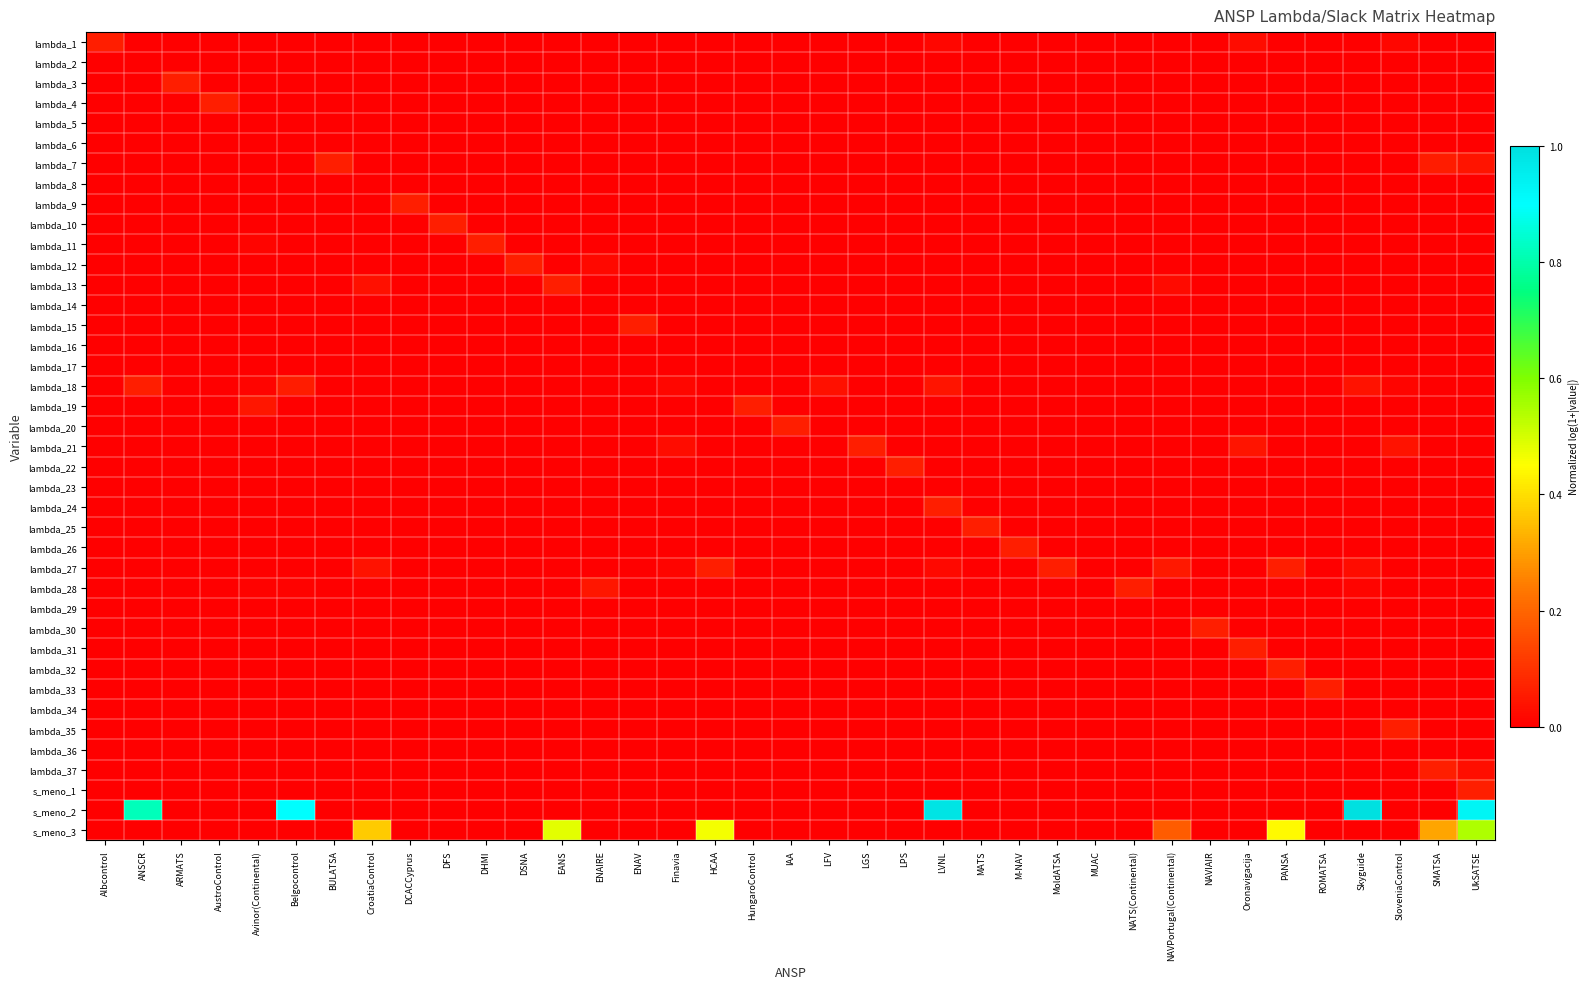

Reading left to right, transcribe all the data shown in this chart.

lambda_1: Albcontrol=0.1	ANSCR=0.0	ARMATS=0.0	AustroControl=0.0	Avinor(Continental)=0.0	Belgocontrol=0.0	BULATSA=0.0	CroatiaControl=0.0	DCACCyprus=0.0	DFS=0.0	DHMI=0.0	DSNA=0.0	EANS=0.0	ENAIRE=0.0	ENAV=0.0	Finavia=0.0	HCAA=0.0	HungaroControl=0.0	IAA=0.0	LFV=0.0	LGS=0.0	LPS=0.0	LVNL=0.0	MATS=0.0	M-NAV=0.0	MoldATSA=0.0	MUAC=0.0	NATS(Continental)=0.0	NAVPortugal(Continental)=0.0	NAVIAIR=0.0	Oronavigacija=0.0	PANSA=0.0	ROMATSA=0.0	Skyguide=0.0	SloveniaControl=0.0	SMATSA=0.0	UkSATSE=0.0
lambda_2: Albcontrol=0.0	ANSCR=0.0	ARMATS=0.0	AustroControl=0.0	Avinor(Continental)=0.0	Belgocontrol=0.0	BULATSA=0.0	CroatiaControl=0.0	DCACCyprus=0.0	DFS=0.0	DHMI=0.0	DSNA=0.0	EANS=0.0	ENAIRE=0.0	ENAV=0.0	Finavia=0.0	HCAA=0.0	HungaroControl=0.0	IAA=0.0	LFV=0.0	LGS=0.0	LPS=0.0	LVNL=0.0	MATS=0.0	M-NAV=0.0	MoldATSA=0.0	MUAC=0.0	NATS(Continental)=0.0	NAVPortugal(Continental)=0.0	NAVIAIR=0.0	Oronavigacija=0.0	PANSA=0.0	ROMATSA=0.0	Skyguide=0.0	SloveniaControl=0.0	SMATSA=0.0	UkSATSE=0.0
lambda_3: Albcontrol=0.0	ANSCR=0.0	ARMATS=0.1	AustroControl=0.0	Avinor(Continental)=0.0	Belgocontrol=0.0	BULATSA=0.0	CroatiaControl=0.0	DCACCyprus=0.0	DFS=0.0	DHMI=0.0	DSNA=0.0	EANS=0.0	ENAIRE=0.0	ENAV=0.0	Finavia=0.0	HCAA=0.0	HungaroControl=0.0	IAA=0.0	LFV=0.0	LGS=0.0	LPS=0.0	LVNL=0.0	MATS=0.0	M-NAV=0.0	MoldATSA=0.0	MUAC=0.0	NATS(Continental)=0.0	NAVPortugal(Continental)=0.0	NAVIAIR=0.0	Oronavigacija=0.0	PANSA=0.0	ROMATSA=0.0	Skyguide=0.0	SloveniaControl=0.0	SMATSA=0.0	UkSATSE=0.0
lambda_4: Albcontrol=0.0	ANSCR=0.0	ARMATS=0.0	AustroControl=0.1	Avinor(Continental)=0.0	Belgocontrol=0.0	BULATSA=0.0	CroatiaControl=0.0	DCACCyprus=0.0	DFS=0.0	DHMI=0.0	DSNA=0.0	EANS=0.0	ENAIRE=0.0	ENAV=0.0	Finavia=0.0	HCAA=0.0	HungaroControl=0.0	IAA=0.0	LFV=0.0	LGS=0.0	LPS=0.0	LVNL=0.0	MATS=0.0	M-NAV=0.0	MoldATSA=0.0	MUAC=0.0	NATS(Continental)=0.0	NAVPortugal(Continental)=0.0	NAVIAIR=0.0	Oronavigacija=0.0	PANSA=0.0	ROMATSA=0.0	Skyguide=0.0	SloveniaControl=0.0	SMATSA=0.0	UkSATSE=0.0
lambda_5: Albcontrol=0.0	ANSCR=0.0	ARMATS=0.0	AustroControl=0.0	Avinor(Continental)=0.0	Belgocontrol=0.0	BULATSA=0.0	CroatiaControl=0.0	DCACCyprus=0.0	DFS=0.0	DHMI=0.0	DSNA=0.0	EANS=0.0	ENAIRE=0.0	ENAV=0.0	Finavia=0.0	HCAA=0.0	HungaroControl=0.0	IAA=0.0	LFV=0.0	LGS=0.0	LPS=0.0	LVNL=0.0	MATS=0.0	M-NAV=0.0	MoldATSA=0.0	MUAC=0.0	NATS(Continental)=0.0	NAVPortugal(Continental)=0.0	NAVIAIR=0.0	Oronavigacija=0.0	PANSA=0.0	ROMATSA=0.0	Skyguide=0.0	SloveniaControl=0.0	SMATSA=0.0	UkSATSE=0.0
lambda_6: Albcontrol=0.0	ANSCR=0.0	ARMATS=0.0	AustroControl=0.0	Avinor(Continental)=0.0	Belgocontrol=0.0	BULATSA=0.0	CroatiaControl=0.0	DCACCyprus=0.0	DFS=0.0	DHMI=0.0	DSNA=0.0	EANS=0.0	ENAIRE=0.0	ENAV=0.0	Finavia=0.0	HCAA=0.0	HungaroControl=0.0	IAA=0.0	LFV=0.0	LGS=0.0	LPS=0.0	LVNL=0.0	MATS=0.0	M-NAV=0.0	MoldATSA=0.0	MUAC=0.0	NATS(Continental)=0.0	NAVPortugal(Continental)=0.0	NAVIAIR=0.0	Oronavigacija=0.0	PANSA=0.0	ROMATSA=0.0	Skyguide=0.0	SloveniaControl=0.0	SMATSA=0.0	UkSATSE=0.0
lambda_7: Albcontrol=0.0	ANSCR=0.0	ARMATS=0.0	AustroControl=0.0	Avinor(Continental)=0.0	Belgocontrol=0.0	BULATSA=0.1	CroatiaControl=0.0	DCACCyprus=0.0	DFS=0.0	DHMI=0.0	DSNA=0.0	EANS=0.0	ENAIRE=0.0	ENAV=0.0	Finavia=0.0	HCAA=0.0	HungaroControl=0.0	IAA=0.0	LFV=0.0	LGS=0.0	LPS=0.0	LVNL=0.0	MATS=0.0	M-NAV=0.0	MoldATSA=0.0	MUAC=0.0	NATS(Continental)=0.0	NAVPortugal(Continental)=0.0	NAVIAIR=0.0	Oronavigacija=0.0	PANSA=0.0	ROMATSA=0.0	Skyguide=0.0	SloveniaControl=0.0	SMATSA=0.1	UkSATSE=0.0
lambda_8: Albcontrol=0.0	ANSCR=0.0	ARMATS=0.0	AustroControl=0.0	Avinor(Continental)=0.0	Belgocontrol=0.0	BULATSA=0.0	CroatiaControl=0.0	DCACCyprus=0.0	DFS=0.0	DHMI=0.0	DSNA=0.0	EANS=0.0	ENAIRE=0.0	ENAV=0.0	Finavia=0.0	HCAA=0.0	HungaroControl=0.0	IAA=0.0	LFV=0.0	LGS=0.0	LPS=0.0	LVNL=0.0	MATS=0.0	M-NAV=0.0	MoldATSA=0.0	MUAC=0.0	NATS(Continental)=0.0	NAVPortugal(Continental)=0.0	NAVIAIR=0.0	Oronavigacija=0.0	PANSA=0.0	ROMATSA=0.0	Skyguide=0.0	SloveniaControl=0.0	SMATSA=0.0	UkSATSE=0.0
lambda_9: Albcontrol=0.0	ANSCR=0.0	ARMATS=0.0	AustroControl=0.0	Avinor(Continental)=0.0	Belgocontrol=0.0	BULATSA=0.0	CroatiaControl=0.0	DCACCyprus=0.1	DFS=0.0	DHMI=0.0	DSNA=0.0	EANS=0.0	ENAIRE=0.0	ENAV=0.0	Finavia=0.0	HCAA=0.0	HungaroControl=0.0	IAA=0.0	LFV=0.0	LGS=0.0	LPS=0.0	LVNL=0.0	MATS=0.0	M-NAV=0.0	MoldATSA=0.0	MUAC=0.0	NATS(Continental)=0.0	NAVPortugal(Continental)=0.0	NAVIAIR=0.0	Oronavigacija=0.0	PANSA=0.0	ROMATSA=0.0	Skyguide=0.0	SloveniaControl=0.0	SMATSA=0.0	UkSATSE=0.0
lambda_10: Albcontrol=0.0	ANSCR=0.0	ARMATS=0.0	AustroControl=0.0	Avinor(Continental)=0.0	Belgocontrol=0.0	BULATSA=0.0	CroatiaControl=0.0	DCACCyprus=0.0	DFS=0.1	DHMI=0.0	DSNA=0.0	EANS=0.0	ENAIRE=0.0	ENAV=0.0	Finavia=0.0	HCAA=0.0	HungaroControl=0.0	IAA=0.0	LFV=0.0	LGS=0.0	LPS=0.0	LVNL=0.0	MATS=0.0	M-NAV=0.0	MoldATSA=0.0	MUAC=0.0	NATS(Continental)=0.0	NAVPortugal(Continental)=0.0	NAVIAIR=0.0	Oronavigacija=0.0	PANSA=0.0	ROMATSA=0.0	Skyguide=0.0	SloveniaControl=0.0	SMATSA=0.0	UkSATSE=0.0
lambda_11: Albcontrol=0.0	ANSCR=0.0	ARMATS=0.0	AustroControl=0.0	Avinor(Continental)=0.0	Belgocontrol=0.0	BULATSA=0.0	CroatiaControl=0.0	DCACCyprus=0.0	DFS=0.0	DHMI=0.1	DSNA=0.0	EANS=0.0	ENAIRE=0.0	ENAV=0.0	Finavia=0.0	HCAA=0.0	HungaroControl=0.0	IAA=0.0	LFV=0.0	LGS=0.0	LPS=0.0	LVNL=0.0	MATS=0.0	M-NAV=0.0	MoldATSA=0.0	MUAC=0.0	NATS(Continental)=0.0	NAVPortugal(Continental)=0.0	NAVIAIR=0.0	Oronavigacija=0.0	PANSA=0.0	ROMATSA=0.0	Skyguide=0.0	SloveniaControl=0.0	SMATSA=0.0	UkSATSE=0.0
lambda_12: Albcontrol=0.0	ANSCR=0.0	ARMATS=0.0	AustroControl=0.0	Avinor(Continental)=0.0	Belgocontrol=0.0	BULATSA=0.0	CroatiaControl=0.0	DCACCyprus=0.0	DFS=0.0	DHMI=0.0	DSNA=0.1	EANS=0.0	ENAIRE=0.0	ENAV=0.0	Finavia=0.0	HCAA=0.0	HungaroControl=0.0	IAA=0.0	LFV=0.0	LGS=0.0	LPS=0.0	LVNL=0.0	MATS=0.0	M-NAV=0.0	MoldATSA=0.0	MUAC=0.0	NATS(Continental)=0.0	NAVPortugal(Continental)=0.0	NAVIAIR=0.0	Oronavigacija=0.0	PANSA=0.0	ROMATSA=0.0	Skyguide=0.0	SloveniaControl=0.0	SMATSA=0.0	UkSATSE=0.0
lambda_13: Albcontrol=0.0	ANSCR=0.0	ARMATS=0.0	AustroControl=0.0	Avinor(Continental)=0.0	Belgocontrol=0.0	BULATSA=0.0	CroatiaControl=0.0	DCACCyprus=0.0	DFS=0.0	DHMI=0.0	DSNA=0.0	EANS=0.1	ENAIRE=0.0	ENAV=0.0	Finavia=0.0	HCAA=0.0	HungaroControl=0.0	IAA=0.0	LFV=0.0	LGS=0.0	LPS=0.0	LVNL=0.0	MATS=0.0	M-NAV=0.0	MoldATSA=0.0	MUAC=0.0	NATS(Continental)=0.0	NAVPortugal(Continental)=0.0	NAVIAIR=0.0	Oronavigacija=0.0	PANSA=0.0	ROMATSA=0.0	Skyguide=0.0	SloveniaControl=0.0	SMATSA=0.0	UkSATSE=0.0
lambda_14: Albcontrol=0.0	ANSCR=0.0	ARMATS=0.0	AustroControl=0.0	Avinor(Continental)=0.0	Belgocontrol=0.0	BULATSA=0.0	CroatiaControl=0.0	DCACCyprus=0.0	DFS=0.0	DHMI=0.0	DSNA=0.0	EANS=0.0	ENAIRE=0.0	ENAV=0.0	Finavia=0.0	HCAA=0.0	HungaroControl=0.0	IAA=0.0	LFV=0.0	LGS=0.0	LPS=0.0	LVNL=0.0	MATS=0.0	M-NAV=0.0	MoldATSA=0.0	MUAC=0.0	NATS(Continental)=0.0	NAVPortugal(Continental)=0.0	NAVIAIR=0.0	Oronavigacija=0.0	PANSA=0.0	ROMATSA=0.0	Skyguide=0.0	SloveniaControl=0.0	SMATSA=0.0	UkSATSE=0.0
lambda_15: Albcontrol=0.0	ANSCR=0.0	ARMATS=0.0	AustroControl=0.0	Avinor(Continental)=0.0	Belgocontrol=0.0	BULATSA=0.0	CroatiaControl=0.0	DCACCyprus=0.0	DFS=0.0	DHMI=0.0	DSNA=0.0	EANS=0.0	ENAIRE=0.0	ENAV=0.1	Finavia=0.0	HCAA=0.0	HungaroControl=0.0	IAA=0.0	LFV=0.0	LGS=0.0	LPS=0.0	LVNL=0.0	MATS=0.0	M-NAV=0.0	MoldATSA=0.0	MUAC=0.0	NATS(Continental)=0.0	NAVPortugal(Continental)=0.0	NAVIAIR=0.0	Oronavigacija=0.0	PANSA=0.0	ROMATSA=0.0	Skyguide=0.0	SloveniaControl=0.0	SMATSA=0.0	UkSATSE=0.0
lambda_16: Albcontrol=0.0	ANSCR=0.0	ARMATS=0.0	AustroControl=0.0	Avinor(Continental)=0.0	Belgocontrol=0.0	BULATSA=0.0	CroatiaControl=0.0	DCACCyprus=0.0	DFS=0.0	DHMI=0.0	DSNA=0.0	EANS=0.0	ENAIRE=0.0	ENAV=0.0	Finavia=0.0	HCAA=0.0	HungaroControl=0.0	IAA=0.0	LFV=0.0	LGS=0.0	LPS=0.0	LVNL=0.0	MATS=0.0	M-NAV=0.0	MoldATSA=0.0	MUAC=0.0	NATS(Continental)=0.0	NAVPortugal(Continental)=0.0	NAVIAIR=0.0	Oronavigacija=0.0	PANSA=0.0	ROMATSA=0.0	Skyguide=0.0	SloveniaControl=0.0	SMATSA=0.0	UkSATSE=0.0
lambda_17: Albcontrol=0.0	ANSCR=0.0	ARMATS=0.0	AustroControl=0.0	Avinor(Continental)=0.0	Belgocontrol=0.0	BULATSA=0.0	CroatiaControl=0.0	DCACCyprus=0.0	DFS=0.0	DHMI=0.0	DSNA=0.0	EANS=0.0	ENAIRE=0.0	ENAV=0.0	Finavia=0.0	HCAA=0.0	HungaroControl=0.0	IAA=0.0	LFV=0.0	LGS=0.0	LPS=0.0	LVNL=0.0	MATS=0.0	M-NAV=0.0	MoldATSA=0.0	MUAC=0.0	NATS(Continental)=0.0	NAVPortugal(Continental)=0.0	NAVIAIR=0.0	Oronavigacija=0.0	PANSA=0.0	ROMATSA=0.0	Skyguide=0.0	SloveniaControl=0.0	SMATSA=0.0	UkSATSE=0.0
lambda_18: Albcontrol=0.0	ANSCR=0.1	ARMATS=0.0	AustroControl=0.0	Avinor(Continental)=0.0	Belgocontrol=0.1	BULATSA=0.0	CroatiaControl=0.0	DCACCyprus=0.0	DFS=0.0	DHMI=0.0	DSNA=0.0	EANS=0.0	ENAIRE=0.0	ENAV=0.0	Finavia=0.0	HCAA=0.0	HungaroControl=0.0	IAA=0.0	LFV=0.0	LGS=0.0	LPS=0.0	LVNL=0.0	MATS=0.0	M-NAV=0.0	MoldATSA=0.0	MUAC=0.0	NATS(Continental)=0.0	NAVPortugal(Continental)=0.0	NAVIAIR=0.0	Oronavigacija=0.0	PANSA=0.0	ROMATSA=0.0	Skyguide=0.0	SloveniaControl=0.0	SMATSA=0.0	UkSATSE=0.0
lambda_19: Albcontrol=0.0	ANSCR=0.0	ARMATS=0.0	AustroControl=0.0	Avinor(Continental)=0.0	Belgocontrol=0.0	BULATSA=0.0	CroatiaControl=0.0	DCACCyprus=0.0	DFS=0.0	DHMI=0.0	DSNA=0.0	EANS=0.0	ENAIRE=0.0	ENAV=0.0	Finavia=0.0	HCAA=0.0	HungaroControl=0.1	IAA=0.0	LFV=0.0	LGS=0.0	LPS=0.0	LVNL=0.0	MATS=0.0	M-NAV=0.0	MoldATSA=0.0	MUAC=0.0	NATS(Continental)=0.0	NAVPortugal(Continental)=0.0	NAVIAIR=0.0	Oronavigacija=0.0	PANSA=0.0	ROMATSA=0.0	Skyguide=0.0	SloveniaControl=0.0	SMATSA=0.0	UkSATSE=0.0
lambda_20: Albcontrol=0.0	ANSCR=0.0	ARMATS=0.0	AustroControl=0.0	Avinor(Continental)=0.0	Belgocontrol=0.0	BULATSA=0.0	CroatiaControl=0.0	DCACCyprus=0.0	DFS=0.0	DHMI=0.0	DSNA=0.0	EANS=0.0	ENAIRE=0.0	ENAV=0.0	Finavia=0.0	HCAA=0.0	HungaroControl=0.0	IAA=0.1	LFV=0.0	LGS=0.0	LPS=0.0	LVNL=0.0	MATS=0.0	M-NAV=0.0	MoldATSA=0.0	MUAC=0.0	NATS(Continental)=0.0	NAVPortugal(Continental)=0.0	NAVIAIR=0.0	Oronavigacija=0.0	PANSA=0.0	ROMATSA=0.0	Skyguide=0.0	SloveniaControl=0.0	SMATSA=0.0	UkSATSE=0.0
lambda_21: Albcontrol=0.0	ANSCR=0.0	ARMATS=0.0	AustroControl=0.0	Avinor(Continental)=0.0	Belgocontrol=0.0	BULATSA=0.0	CroatiaControl=0.0	DCACCyprus=0.0	DFS=0.0	DHMI=0.0	DSNA=0.0	EANS=0.0	ENAIRE=0.0	ENAV=0.0	Finavia=0.0	HCAA=0.0	HungaroControl=0.0	IAA=0.0	LFV=0.0	LGS=0.1	LPS=0.0	LVNL=0.0	MATS=0.0	M-NAV=0.0	MoldATSA=0.0	MUAC=0.0	NATS(Continental)=0.0	NAVPortugal(Continental)=0.0	NAVIAIR=0.0	Oronavigacija=0.0	PANSA=0.0	ROMATSA=0.0	Skyguide=0.0	SloveniaControl=0.0	SMATSA=0.0	UkSATSE=0.0
lambda_22: Albcontrol=0.0	ANSCR=0.0	ARMATS=0.0	AustroControl=0.0	Avinor(Continental)=0.0	Belgocontrol=0.0	BULATSA=0.0	CroatiaControl=0.0	DCACCyprus=0.0	DFS=0.0	DHMI=0.0	DSNA=0.0	EANS=0.0	ENAIRE=0.0	ENAV=0.0	Finavia=0.0	HCAA=0.0	HungaroControl=0.0	IAA=0.0	LFV=0.0	LGS=0.0	LPS=0.1	LVNL=0.0	MATS=0.0	M-NAV=0.0	MoldATSA=0.0	MUAC=0.0	NATS(Continental)=0.0	NAVPortugal(Continental)=0.0	NAVIAIR=0.0	Oronavigacija=0.0	PANSA=0.0	ROMATSA=0.0	Skyguide=0.0	SloveniaControl=0.0	SMATSA=0.0	UkSATSE=0.0
lambda_23: Albcontrol=0.0	ANSCR=0.0	ARMATS=0.0	AustroControl=0.0	Avinor(Continental)=0.0	Belgocontrol=0.0	BULATSA=0.0	CroatiaControl=0.0	DCACCyprus=0.0	DFS=0.0	DHMI=0.0	DSNA=0.0	EANS=0.0	ENAIRE=0.0	ENAV=0.0	Finavia=0.0	HCAA=0.0	HungaroControl=0.0	IAA=0.0	LFV=0.0	LGS=0.0	LPS=0.0	LVNL=0.0	MATS=0.0	M-NAV=0.0	MoldATSA=0.0	MUAC=0.0	NATS(Continental)=0.0	NAVPortugal(Continental)=0.0	NAVIAIR=0.0	Oronavigacija=0.0	PANSA=0.0	ROMATSA=0.0	Skyguide=0.0	SloveniaControl=0.0	SMATSA=0.0	UkSATSE=0.0
lambda_24: Albcontrol=0.0	ANSCR=0.0	ARMATS=0.0	AustroControl=0.0	Avinor(Continental)=0.0	Belgocontrol=0.0	BULATSA=0.0	CroatiaControl=0.0	DCACCyprus=0.0	DFS=0.0	DHMI=0.0	DSNA=0.0	EANS=0.0	ENAIRE=0.0	ENAV=0.0	Finavia=0.0	HCAA=0.0	HungaroControl=0.0	IAA=0.0	LFV=0.0	LGS=0.0	LPS=0.0	LVNL=0.1	MATS=0.0	M-NAV=0.0	MoldATSA=0.0	MUAC=0.0	NATS(Continental)=0.0	NAVPortugal(Continental)=0.0	NAVIAIR=0.0	Oronavigacija=0.0	PANSA=0.0	ROMATSA=0.0	Skyguide=0.0	SloveniaControl=0.0	SMATSA=0.0	UkSATSE=0.0
lambda_25: Albcontrol=0.0	ANSCR=0.0	ARMATS=0.0	AustroControl=0.0	Avinor(Continental)=0.0	Belgocontrol=0.0	BULATSA=0.0	CroatiaControl=0.0	DCACCyprus=0.0	DFS=0.0	DHMI=0.0	DSNA=0.0	EANS=0.0	ENAIRE=0.0	ENAV=0.0	Finavia=0.0	HCAA=0.0	HungaroControl=0.0	IAA=0.0	LFV=0.0	LGS=0.0	LPS=0.0	LVNL=0.0	MATS=0.1	M-NAV=0.0	MoldATSA=0.0	MUAC=0.0	NATS(Continental)=0.0	NAVPortugal(Continental)=0.0	NAVIAIR=0.0	Oronavigacija=0.0	PANSA=0.0	ROMATSA=0.0	Skyguide=0.0	SloveniaControl=0.0	SMATSA=0.0	UkSATSE=0.0
lambda_26: Albcontrol=0.0	ANSCR=0.0	ARMATS=0.0	AustroControl=0.0	Avinor(Continental)=0.0	Belgocontrol=0.0	BULATSA=0.0	CroatiaControl=0.0	DCACCyprus=0.0	DFS=0.0	DHMI=0.0	DSNA=0.0	EANS=0.0	ENAIRE=0.0	ENAV=0.0	Finavia=0.0	HCAA=0.0	HungaroControl=0.0	IAA=0.0	LFV=0.0	LGS=0.0	LPS=0.0	LVNL=0.0	MATS=0.0	M-NAV=0.1	MoldATSA=0.0	MUAC=0.0	NATS(Continental)=0.0	NAVPortugal(Continental)=0.0	NAVIAIR=0.0	Oronavigacija=0.0	PANSA=0.0	ROMATSA=0.0	Skyguide=0.0	SloveniaControl=0.0	SMATSA=0.0	UkSATSE=0.0
lambda_27: Albcontrol=0.0	ANSCR=0.0	ARMATS=0.0	AustroControl=0.0	Avinor(Continental)=0.0	Belgocontrol=0.0	BULATSA=0.0	CroatiaControl=0.0	DCACCyprus=0.0	DFS=0.0	DHMI=0.0	DSNA=0.0	EANS=0.0	ENAIRE=0.0	ENAV=0.0	Finavia=0.0	HCAA=0.1	HungaroControl=0.0	IAA=0.0	LFV=0.0	LGS=0.0	LPS=0.0	LVNL=0.0	MATS=0.0	M-NAV=0.0	MoldATSA=0.1	MUAC=0.0	NATS(Continental)=0.0	NAVPortugal(Continental)=0.0	NAVIAIR=0.0	Oronavigacija=0.0	PANSA=0.1	ROMATSA=0.0	Skyguide=0.0	SloveniaControl=0.0	SMATSA=0.0	UkSATSE=0.0
lambda_28: Albcontrol=0.0	ANSCR=0.0	ARMATS=0.0	AustroControl=0.0	Avinor(Continental)=0.0	Belgocontrol=0.0	BULATSA=0.0	CroatiaControl=0.0	DCACCyprus=0.0	DFS=0.0	DHMI=0.0	DSNA=0.0	EANS=0.0	ENAIRE=0.0	ENAV=0.0	Finavia=0.0	HCAA=0.0	HungaroControl=0.0	IAA=0.0	LFV=0.0	LGS=0.0	LPS=0.0	LVNL=0.0	MATS=0.0	M-NAV=0.0	MoldATSA=0.0	MUAC=0.0	NATS(Continental)=0.1	NAVPortugal(Continental)=0.0	NAVIAIR=0.0	Oronavigacija=0.0	PANSA=0.0	ROMATSA=0.0	Skyguide=0.0	SloveniaControl=0.0	SMATSA=0.0	UkSATSE=0.0
lambda_29: Albcontrol=0.0	ANSCR=0.0	ARMATS=0.0	AustroControl=0.0	Avinor(Continental)=0.0	Belgocontrol=0.0	BULATSA=0.0	CroatiaControl=0.0	DCACCyprus=0.0	DFS=0.0	DHMI=0.0	DSNA=0.0	EANS=0.0	ENAIRE=0.0	ENAV=0.0	Finavia=0.0	HCAA=0.0	HungaroControl=0.0	IAA=0.0	LFV=0.0	LGS=0.0	LPS=0.0	LVNL=0.0	MATS=0.0	M-NAV=0.0	MoldATSA=0.0	MUAC=0.0	NATS(Continental)=0.0	NAVPortugal(Continental)=0.0	NAVIAIR=0.0	Oronavigacija=0.0	PANSA=0.0	ROMATSA=0.0	Skyguide=0.0	SloveniaControl=0.0	SMATSA=0.0	UkSATSE=0.0
lambda_30: Albcontrol=0.0	ANSCR=0.0	ARMATS=0.0	AustroControl=0.0	Avinor(Continental)=0.0	Belgocontrol=0.0	BULATSA=0.0	CroatiaControl=0.0	DCACCyprus=0.0	DFS=0.0	DHMI=0.0	DSNA=0.0	EANS=0.0	ENAIRE=0.0	ENAV=0.0	Finavia=0.0	HCAA=0.0	HungaroControl=0.0	IAA=0.0	LFV=0.0	LGS=0.0	LPS=0.0	LVNL=0.0	MATS=0.0	M-NAV=0.0	MoldATSA=0.0	MUAC=0.0	NATS(Continental)=0.0	NAVPortugal(Continental)=0.0	NAVIAIR=0.1	Oronavigacija=0.0	PANSA=0.0	ROMATSA=0.0	Skyguide=0.0	SloveniaControl=0.0	SMATSA=0.0	UkSATSE=0.0
lambda_31: Albcontrol=0.0	ANSCR=0.0	ARMATS=0.0	AustroControl=0.0	Avinor(Continental)=0.0	Belgocontrol=0.0	BULATSA=0.0	CroatiaControl=0.0	DCACCyprus=0.0	DFS=0.0	DHMI=0.0	DSNA=0.0	EANS=0.0	ENAIRE=0.0	ENAV=0.0	Finavia=0.0	HCAA=0.0	HungaroControl=0.0	IAA=0.0	LFV=0.0	LGS=0.0	LPS=0.0	LVNL=0.0	MATS=0.0	M-NAV=0.0	MoldATSA=0.0	MUAC=0.0	NATS(Continental)=0.0	NAVPortugal(Continental)=0.0	NAVIAIR=0.0	Oronavigacija=0.1	PANSA=0.0	ROMATSA=0.0	Skyguide=0.0	SloveniaControl=0.0	SMATSA=0.0	UkSATSE=0.0
lambda_32: Albcontrol=0.0	ANSCR=0.0	ARMATS=0.0	AustroControl=0.0	Avinor(Continental)=0.0	Belgocontrol=0.0	BULATSA=0.0	CroatiaControl=0.0	DCACCyprus=0.0	DFS=0.0	DHMI=0.0	DSNA=0.0	EANS=0.0	ENAIRE=0.0	ENAV=0.0	Finavia=0.0	HCAA=0.0	HungaroControl=0.0	IAA=0.0	LFV=0.0	LGS=0.0	LPS=0.0	LVNL=0.0	MATS=0.0	M-NAV=0.0	MoldATSA=0.0	MUAC=0.0	NATS(Continental)=0.0	NAVPortugal(Continental)=0.0	NAVIAIR=0.0	Oronavigacija=0.0	PANSA=0.1	ROMATSA=0.0	Skyguide=0.0	SloveniaControl=0.0	SMATSA=0.0	UkSATSE=0.0
lambda_33: Albcontrol=0.0	ANSCR=0.0	ARMATS=0.0	AustroControl=0.0	Avinor(Continental)=0.0	Belgocontrol=0.0	BULATSA=0.0	CroatiaControl=0.0	DCACCyprus=0.0	DFS=0.0	DHMI=0.0	DSNA=0.0	EANS=0.0	ENAIRE=0.0	ENAV=0.0	Finavia=0.0	HCAA=0.0	HungaroControl=0.0	IAA=0.0	LFV=0.0	LGS=0.0	LPS=0.0	LVNL=0.0	MATS=0.0	M-NAV=0.0	MoldATSA=0.0	MUAC=0.0	NATS(Continental)=0.0	NAVPortugal(Continental)=0.0	NAVIAIR=0.0	Oronavigacija=0.0	PANSA=0.0	ROMATSA=0.1	Skyguide=0.0	SloveniaControl=0.0	SMATSA=0.0	UkSATSE=0.0
lambda_34: Albcontrol=0.0	ANSCR=0.0	ARMATS=0.0	AustroControl=0.0	Avinor(Continental)=0.0	Belgocontrol=0.0	BULATSA=0.0	CroatiaControl=0.0	DCACCyprus=0.0	DFS=0.0	DHMI=0.0	DSNA=0.0	EANS=0.0	ENAIRE=0.0	ENAV=0.0	Finavia=0.0	HCAA=0.0	HungaroControl=0.0	IAA=0.0	LFV=0.0	LGS=0.0	LPS=0.0	LVNL=0.0	MATS=0.0	M-NAV=0.0	MoldATSA=0.0	MUAC=0.0	NATS(Continental)=0.0	NAVPortugal(Continental)=0.0	NAVIAIR=0.0	Oronavigacija=0.0	PANSA=0.0	ROMATSA=0.0	Skyguide=0.0	SloveniaControl=0.0	SMATSA=0.0	UkSATSE=0.0
lambda_35: Albcontrol=0.0	ANSCR=0.0	ARMATS=0.0	AustroControl=0.0	Avinor(Continental)=0.0	Belgocontrol=0.0	BULATSA=0.0	CroatiaControl=0.0	DCACCyprus=0.0	DFS=0.0	DHMI=0.0	DSNA=0.0	EANS=0.0	ENAIRE=0.0	ENAV=0.0	Finavia=0.0	HCAA=0.0	HungaroControl=0.0	IAA=0.0	LFV=0.0	LGS=0.0	LPS=0.0	LVNL=0.0	MATS=0.0	M-NAV=0.0	MoldATSA=0.0	MUAC=0.0	NATS(Continental)=0.0	NAVPortugal(Continental)=0.0	NAVIAIR=0.0	Oronavigacija=0.0	PANSA=0.0	ROMATSA=0.0	Skyguide=0.0	SloveniaControl=0.1	SMATSA=0.0	UkSATSE=0.0
lambda_36: Albcontrol=0.0	ANSCR=0.0	ARMATS=0.0	AustroControl=0.0	Avinor(Continental)=0.0	Belgocontrol=0.0	BULATSA=0.0	CroatiaControl=0.0	DCACCyprus=0.0	DFS=0.0	DHMI=0.0	DSNA=0.0	EANS=0.0	ENAIRE=0.0	ENAV=0.0	Finavia=0.0	HCAA=0.0	HungaroControl=0.0	IAA=0.0	LFV=0.0	LGS=0.0	LPS=0.0	LVNL=0.0	MATS=0.0	M-NAV=0.0	MoldATSA=0.0	MUAC=0.0	NATS(Continental)=0.0	NAVPortugal(Continental)=0.0	NAVIAIR=0.0	Oronavigacija=0.0	PANSA=0.0	ROMATSA=0.0	Skyguide=0.0	SloveniaControl=0.0	SMATSA=0.0	UkSATSE=0.0
lambda_37: Albcontrol=0.0	ANSCR=0.0	ARMATS=0.0	AustroControl=0.0	Avinor(Continental)=0.0	Belgocontrol=0.0	BULATSA=0.0	CroatiaControl=0.0	DCACCyprus=0.0	DFS=0.0	DHMI=0.0	DSNA=0.0	EANS=0.0	ENAIRE=0.0	ENAV=0.0	Finavia=0.0	HCAA=0.0	HungaroControl=0.0	IAA=0.0	LFV=0.0	LGS=0.0	LPS=0.0	LVNL=0.0	MATS=0.0	M-NAV=0.0	MoldATSA=0.0	MUAC=0.0	NATS(Continental)=0.0	NAVPortugal(Continental)=0.0	NAVIAIR=0.0	Oronavigacija=0.0	PANSA=0.0	ROMATSA=0.0	Skyguide=0.0	SloveniaControl=0.0	SMATSA=0.1	UkSATSE=0.0
s_meno_1: Albcontrol=0.0	ANSCR=0.0	ARMATS=0.0	AustroControl=0.0	Avinor(Continental)=0.0	Belgocontrol=0.0	BULATSA=0.0	CroatiaControl=0.0	DCACCyprus=0.0	DFS=0.0	DHMI=0.0	DSNA=0.0	EANS=0.0	ENAIRE=0.0	ENAV=0.0	Finavia=0.0	HCAA=0.0	HungaroControl=0.0	IAA=0.0	LFV=0.0	LGS=0.0	LPS=0.0	LVNL=0.0	MATS=0.0	M-NAV=0.0	MoldATSA=0.0	MUAC=0.0	NATS(Continental)=0.0	NAVPortugal(Continental)=0.0	NAVIAIR=0.0	Oronavigacija=0.0	PANSA=0.0	ROMATSA=0.0	Skyguide=0.0	SloveniaControl=0.0	SMATSA=0.0	UkSATSE=0.1
s_meno_2: Albcontrol=0.0	ANSCR=0.8	ARMATS=0.0	AustroControl=0.0	Avinor(Continental)=0.0	Belgocontrol=0.9	BULATSA=0.0	CroatiaControl=0.0	DCACCyprus=0.0	DFS=0.0	DHMI=0.0	DSNA=0.0	EANS=0.0	ENAIRE=0.0	ENAV=0.0	Finavia=0.0	HCAA=0.0	HungaroControl=0.0	IAA=0.0	LFV=0.0	LGS=0.0	LPS=0.0	LVNL=1.0	MATS=0.0	M-NAV=0.0	MoldATSA=0.0	MUAC=0.0	NATS(Continental)=0.0	NAVPortugal(Continental)=0.0	NAVIAIR=0.0	Oronavigacija=0.0	PANSA=0.0	ROMATSA=0.0	Skyguide=1.0	SloveniaControl=0.0	SMATSA=0.0	UkSATSE=0.9
s_meno_3: Albcontrol=0.0	ANSCR=0.0	ARMATS=0.0	AustroControl=0.0	Avinor(Continental)=0.0	Belgocontrol=0.0	BULATSA=0.0	CroatiaControl=0.4	DCACCyprus=0.0	DFS=0.0	DHMI=0.0	DSNA=0.0	EANS=0.5	ENAIRE=0.0	ENAV=0.0	Finavia=0.0	HCAA=0.5	HungaroControl=0.0	IAA=0.0	LFV=0.0	LGS=0.0	LPS=0.0	LVNL=0.0	MATS=0.0	M-NAV=0.0	MoldATSA=0.0	MUAC=0.0	NATS(Continental)=0.0	NAVPortugal(Continental)=0.2	NAVIAIR=0.0	Oronavigacija=0.0	PANSA=0.4	ROMATSA=0.0	Skyguide=0.0	SloveniaControl=0.0	SMATSA=0.3	UkSATSE=0.5